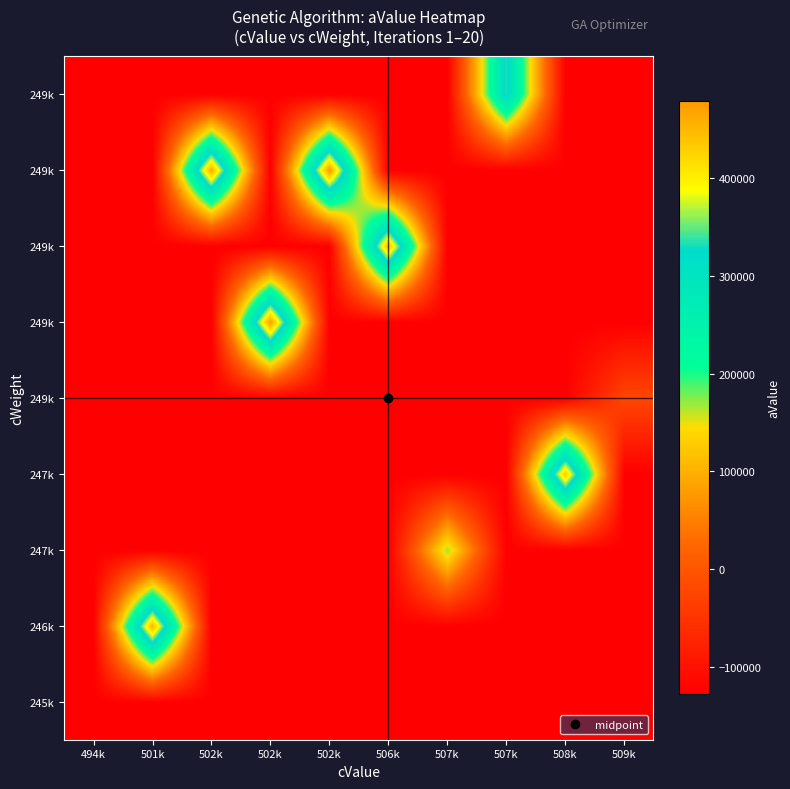

What is the minimum value shown in the chart?

-128457.0